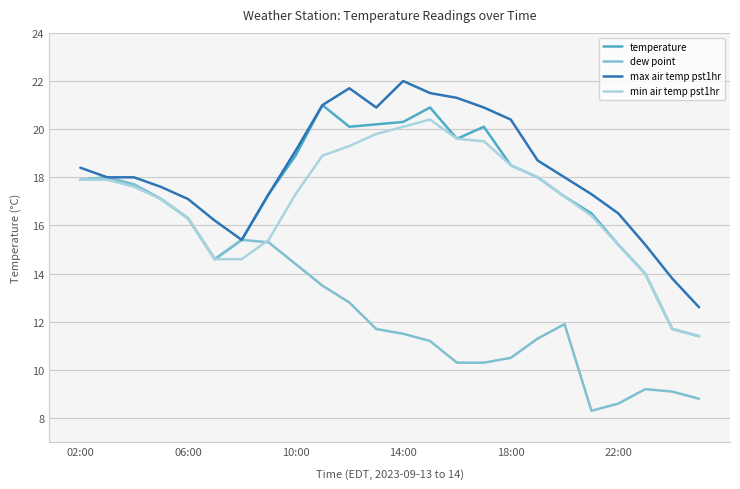

Reading left to right, what are all the values shown in this chart?

temperature: 17.9	18.0	17.7	17.1	16.3	14.6	15.4	17.3	18.9	21.0	20.1	20.2	20.3	20.9	19.6	20.1	18.5	18.0	17.2	16.5	15.2	14.0	11.7	11.4
dew point: 17.9	18.0	17.7	17.1	16.3	14.6	15.4	15.3	14.4	13.5	12.8	11.7	11.5	11.2	10.3	10.3	10.5	11.3	11.9	8.3	8.6	9.2	9.1	8.8
max air temp pst1hr: 18.4	18.0	18.0	17.6	17.1	16.2	15.4	17.3	19.1	21.0	21.7	20.9	22.0	21.5	21.3	20.9	20.4	18.7	18.0	17.3	16.5	15.2	13.8	12.6
min air temp pst1hr: 17.9	17.9	17.6	17.1	16.3	14.6	14.6	15.4	17.3	18.9	19.3	19.8	20.1	20.4	19.6	19.5	18.5	18.0	17.2	16.4	15.2	14.0	11.7	11.4